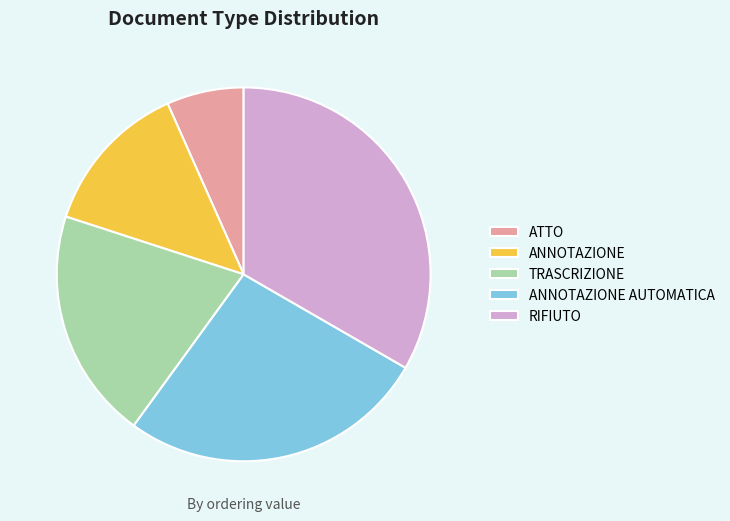

Is the sum of TRASCRIZIONE and ANNOTAZIONE AUTOMATICA greater than half?

No